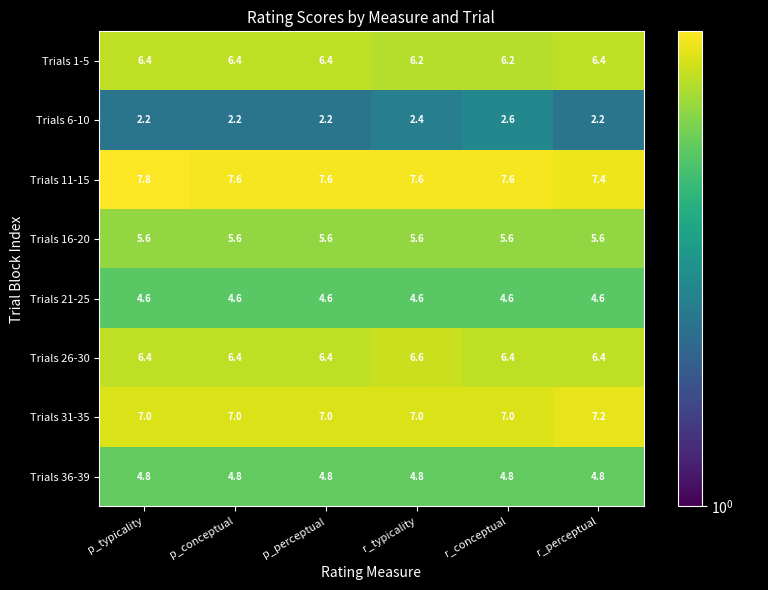

Between p_typicality and p_perceptual, which series saw the biggest shift?

Trials 11-15